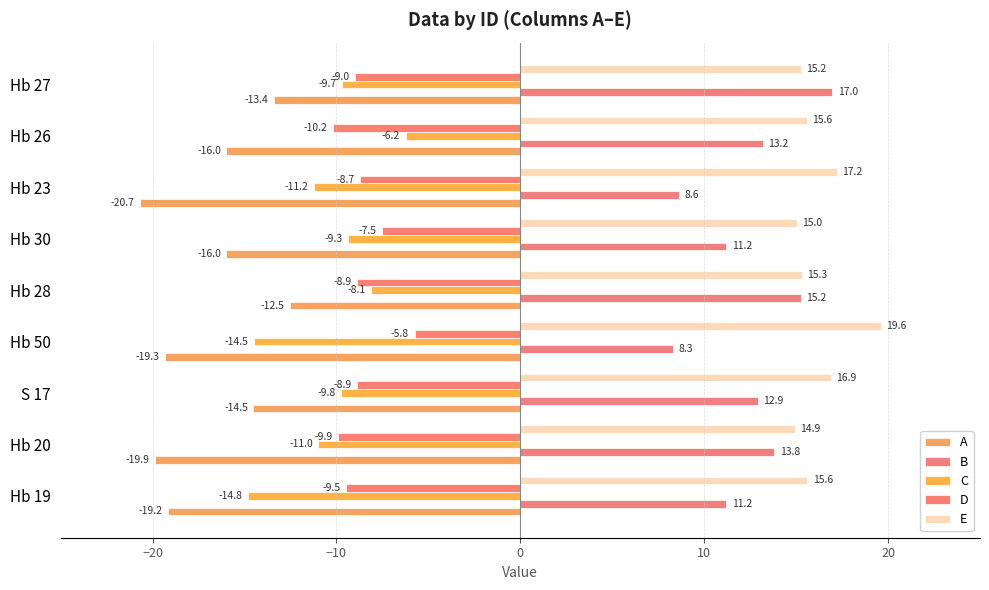

How many data points does each series have?

9